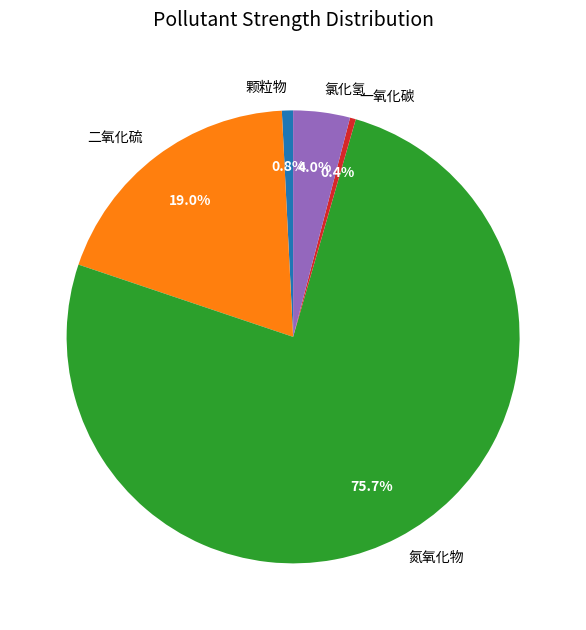

True or false: 氮氧化物 accounts for 85% of the total.

False